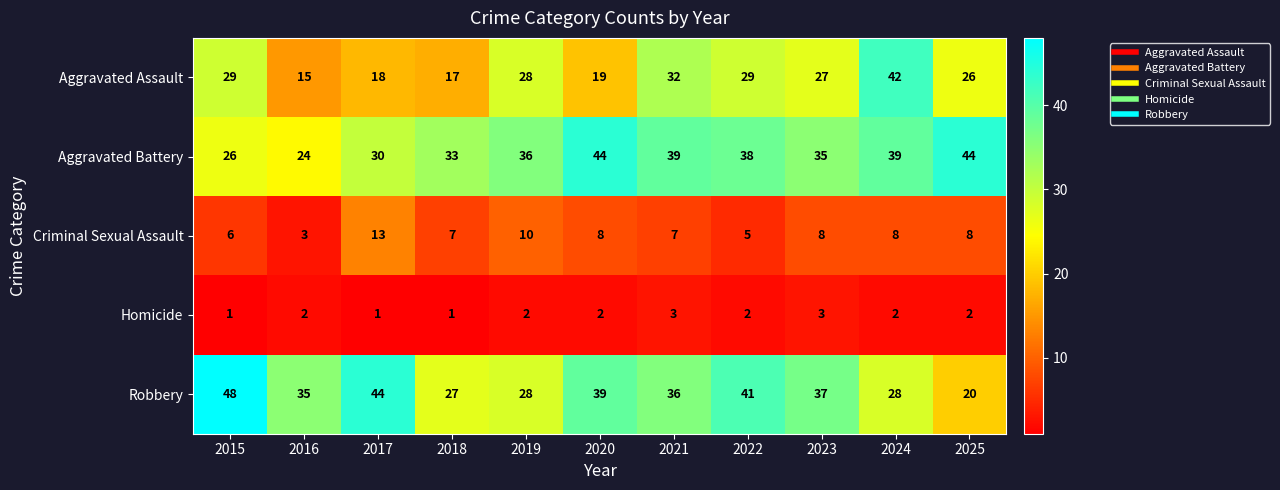

What is the sum of the Aggravated Assault values at 2023 and 2021?

59